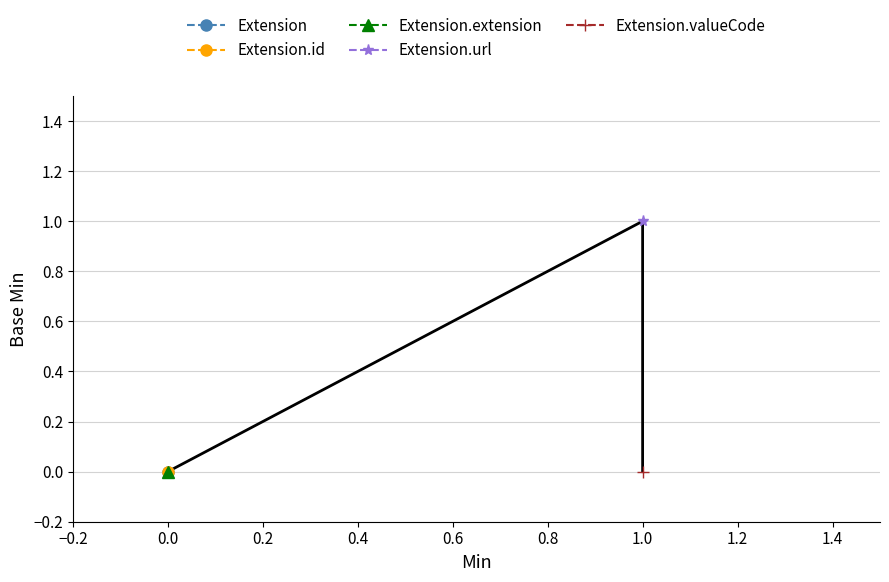

Is this an area chart (filled region under the line)?

No